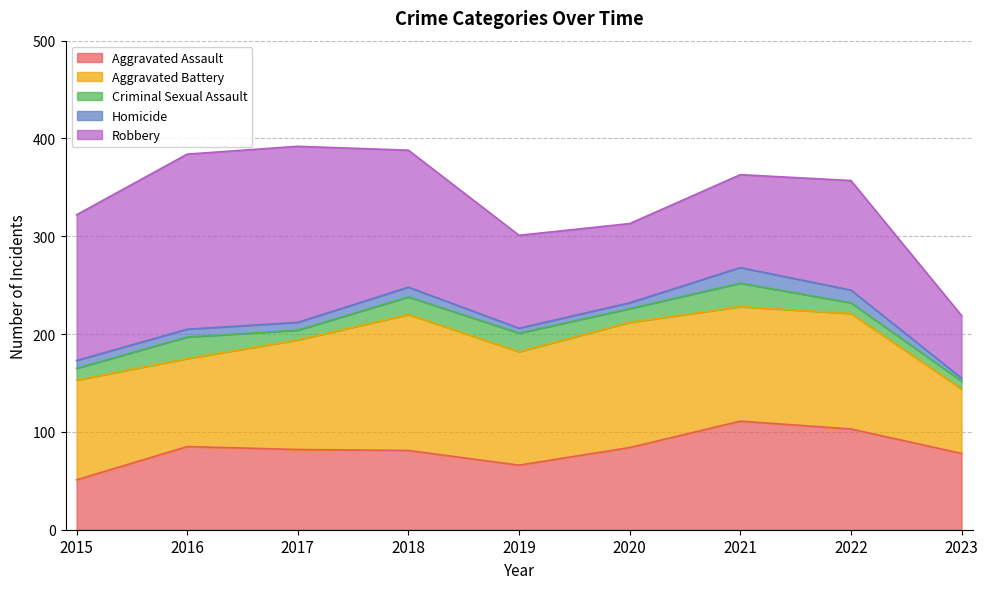

Reading left to right, list all the values displayed in this chart.

Aggravated Assault: 51	85	82	81	66	84	111	103	78
Aggravated Battery: 102	90	112	139	116	128	117	118	66
Criminal Sexual Assault: 12	22	10	18	19	14	24	11	8
Homicide: 8	8	8	10	5	6	16	13	3
Robbery: 149	179	180	140	95	81	95	112	64